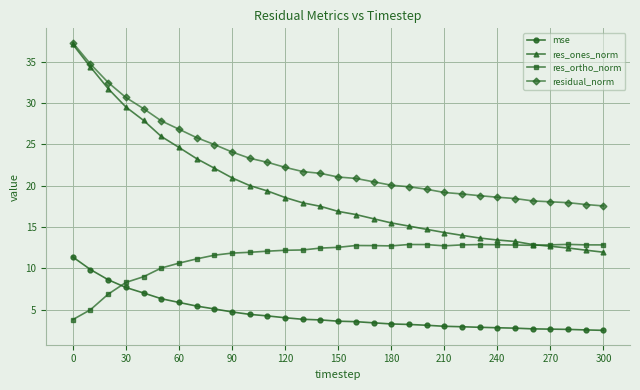

What is the smallest value displayed?

2.5